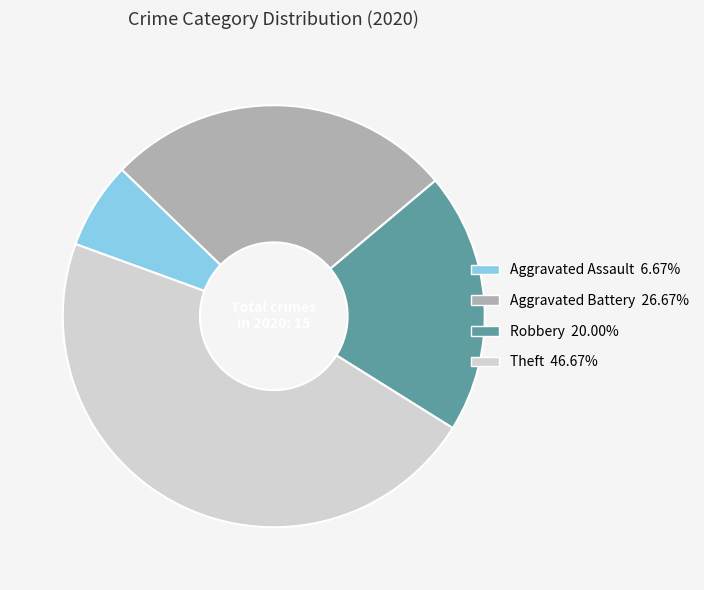

Does any single category account for the majority?

No